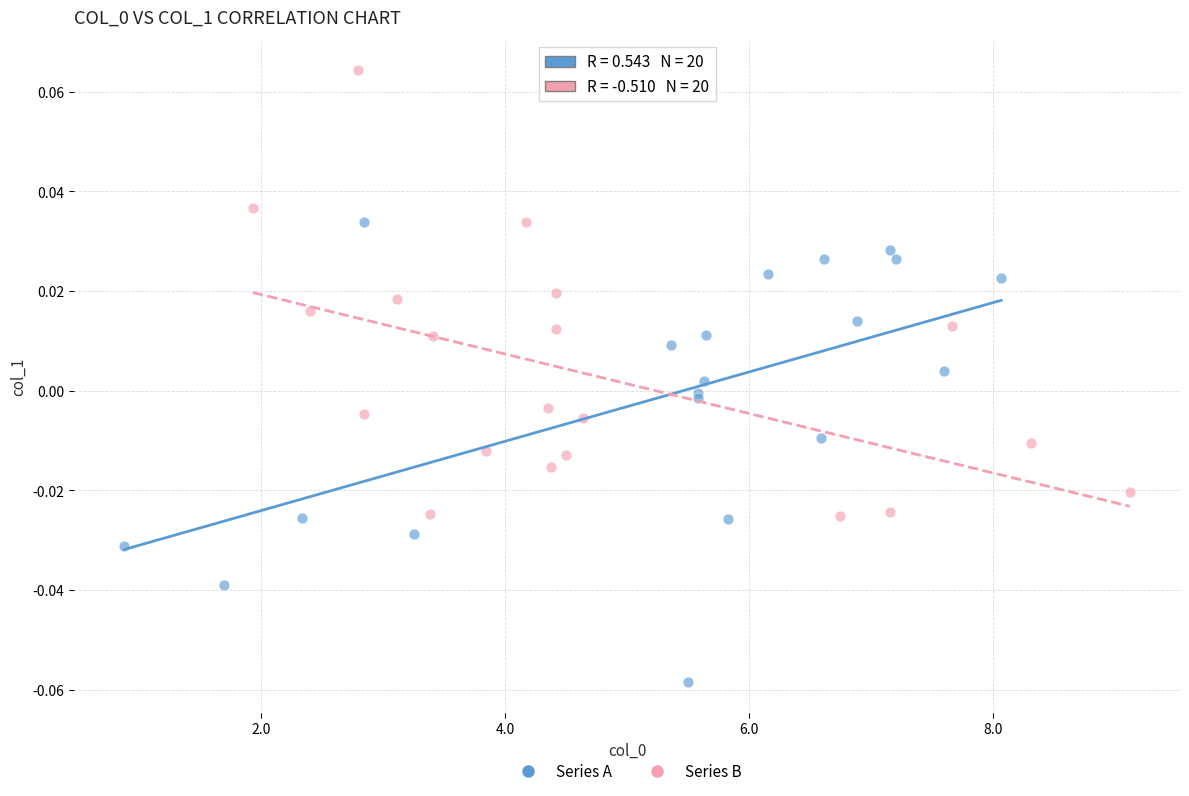

Which series contains the lowest Y value?

Series A